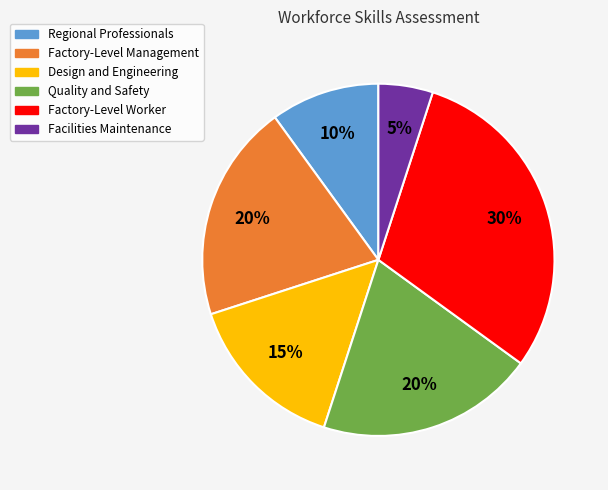

How many slices are in this pie chart?

6